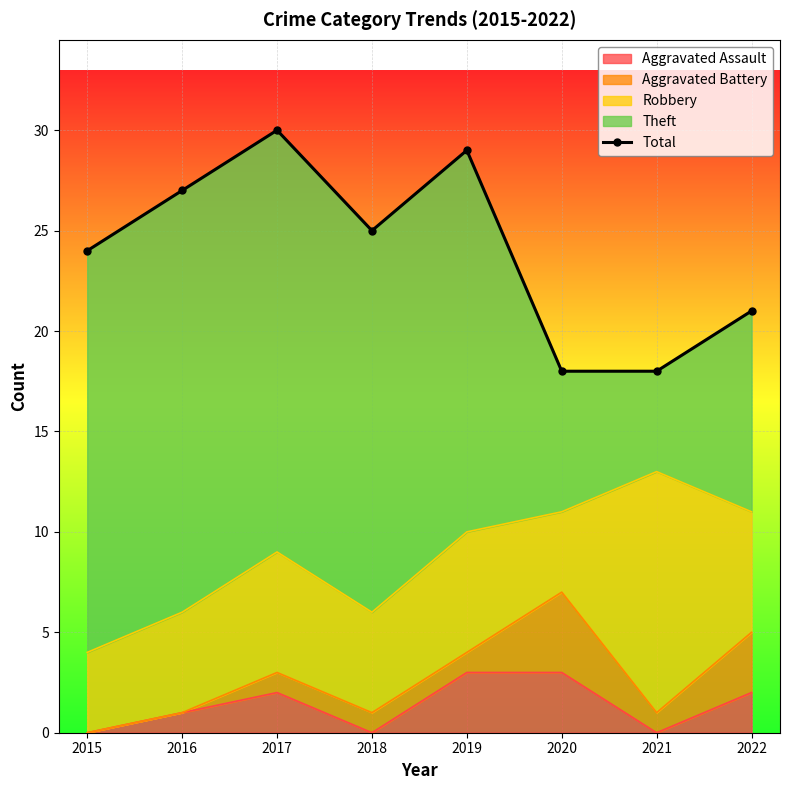

Which label corresponds to the largest value in the chart?

2017